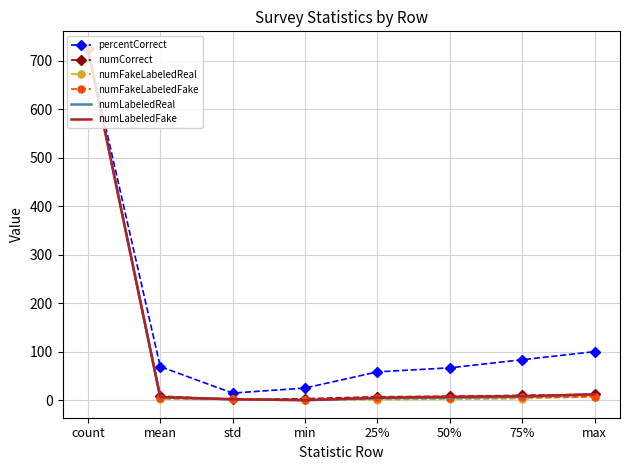

Which series has the largest total across all categories?

percentCorrect